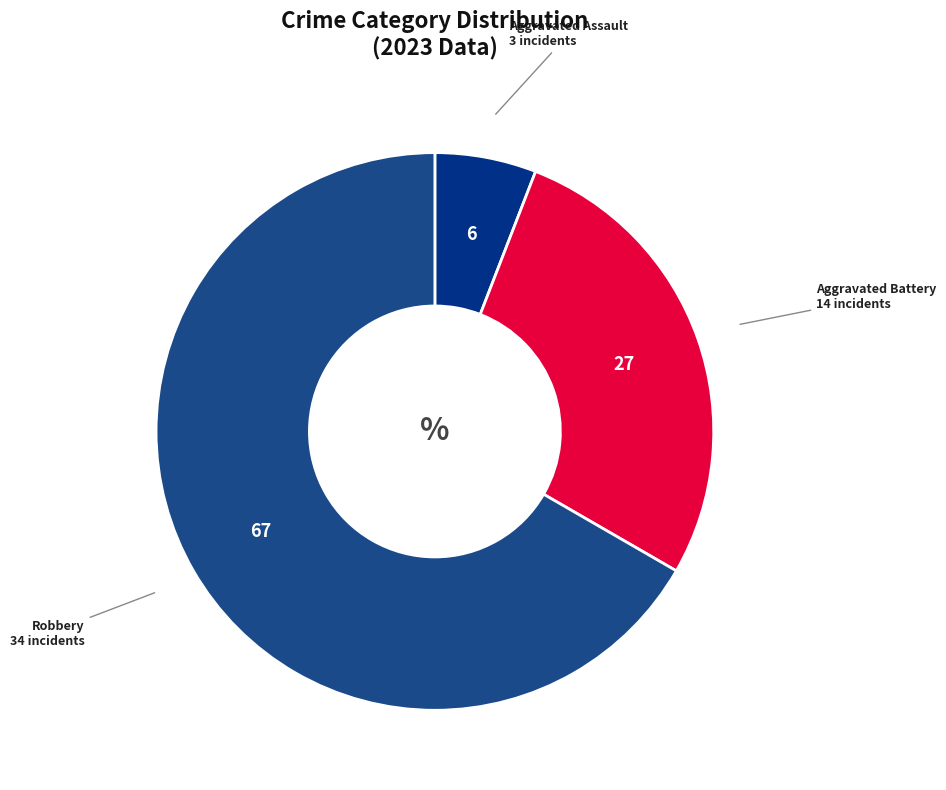

Count the number of slices in the pie.

3